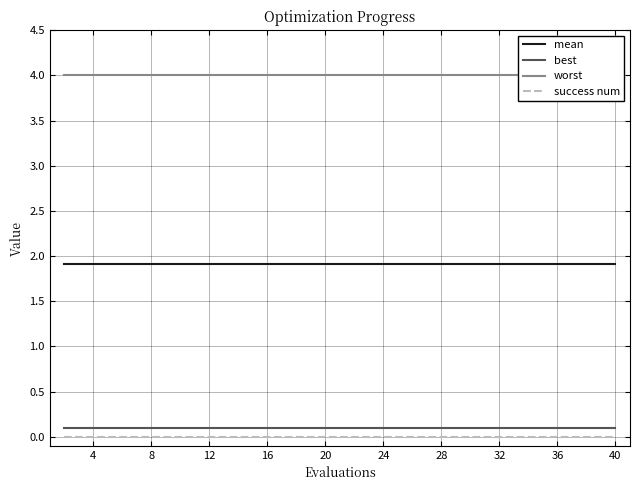

Is this an area chart (filled region under the line)?

No